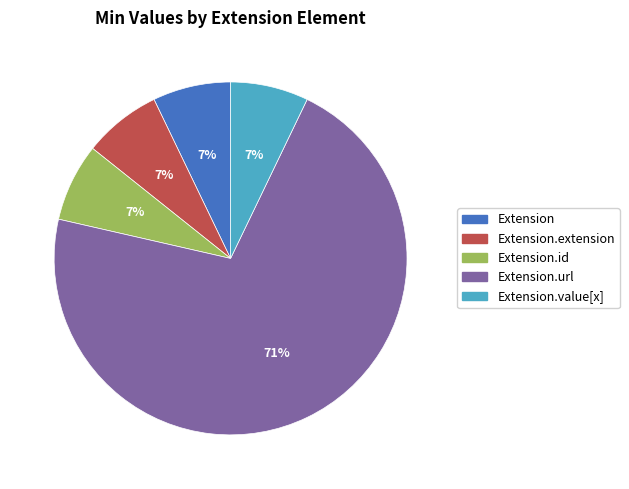

How many segments does this pie chart have?

5